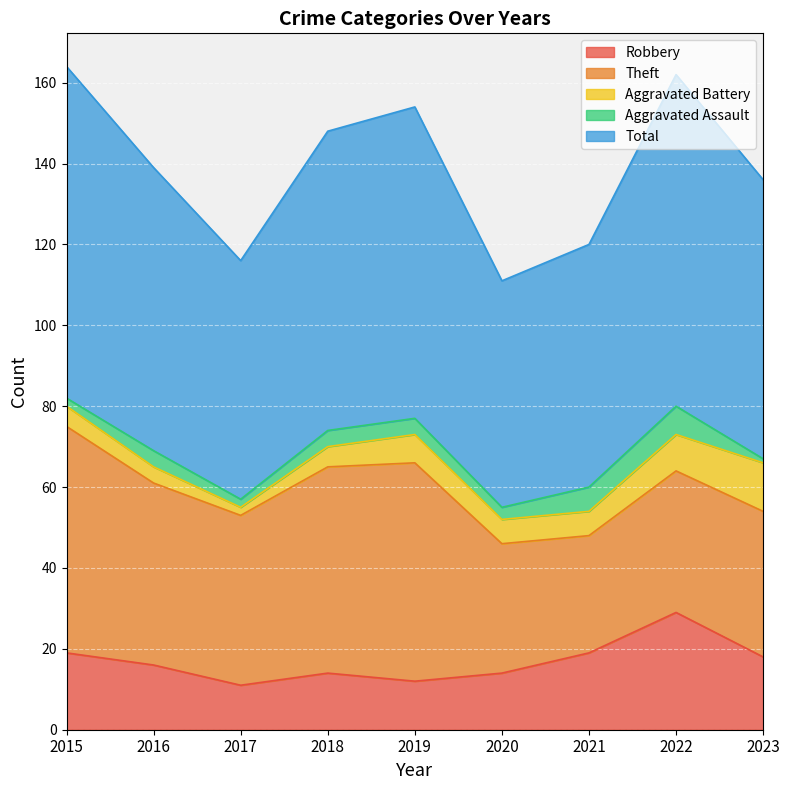

What is the lowest value of the Robbery series?

11